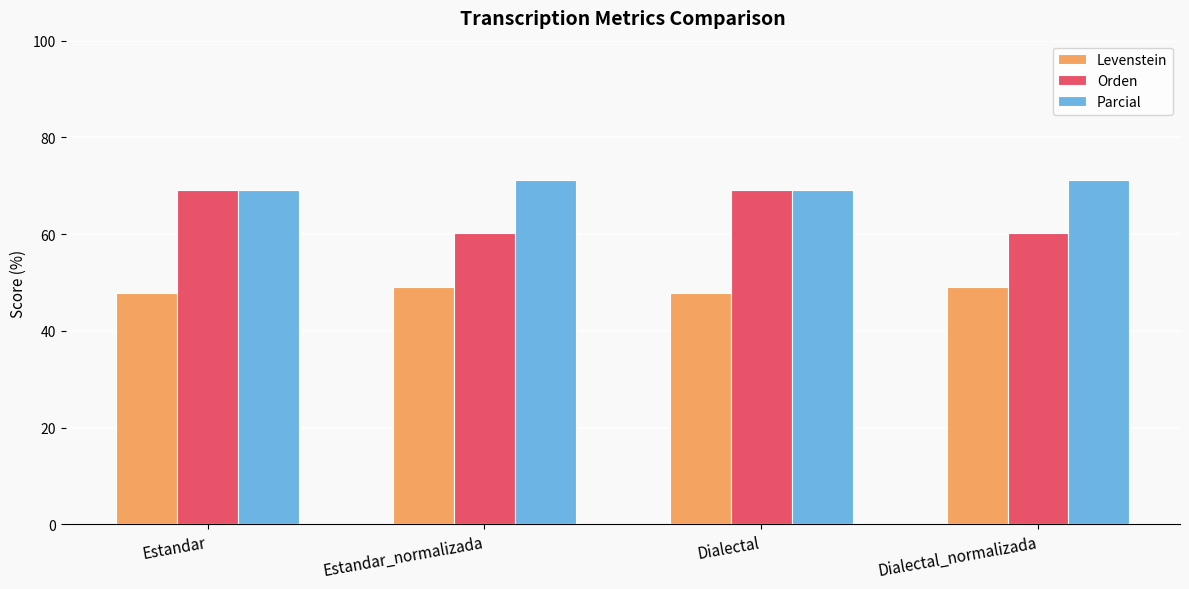

What is the difference between the Orden values at Estandar and Dialectal_normalizada?

9.0